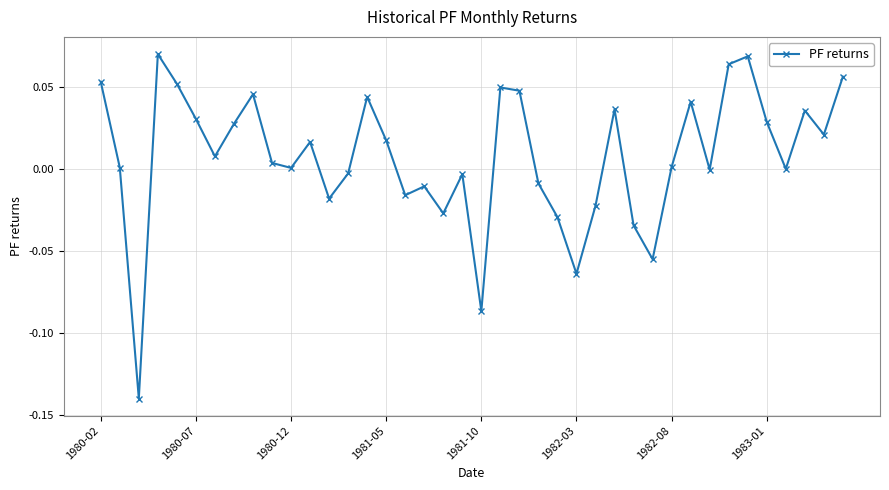

Count the number of categories in the chart.

40